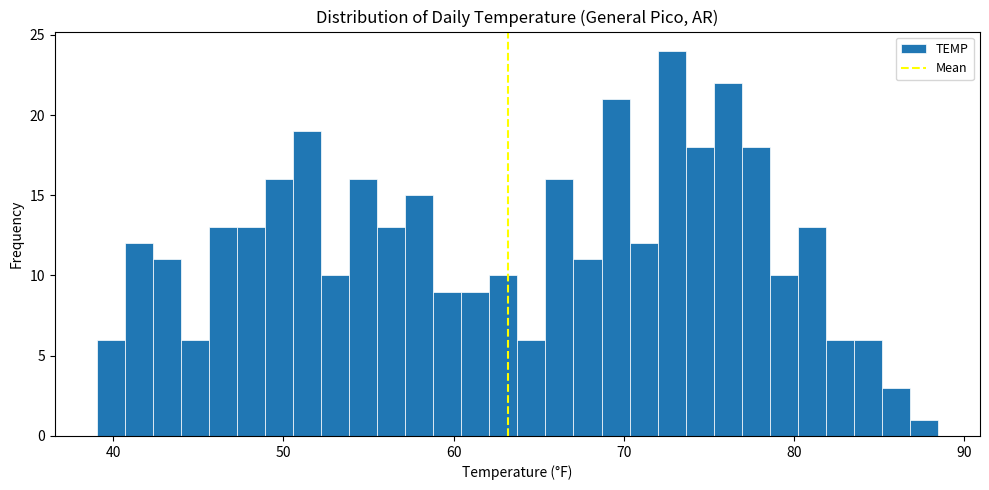

Around what value on the x-axis is the tallest bar? Give the approximate position of its centre, as read against the axis.

73